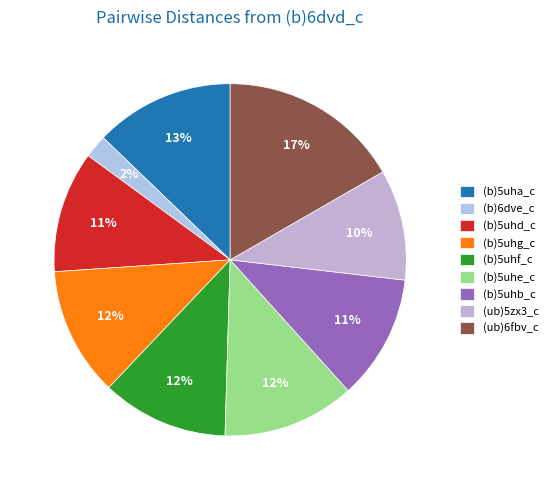

Combined, do (b)5uha_c and (b)5uhg_c account for over 50%?

No